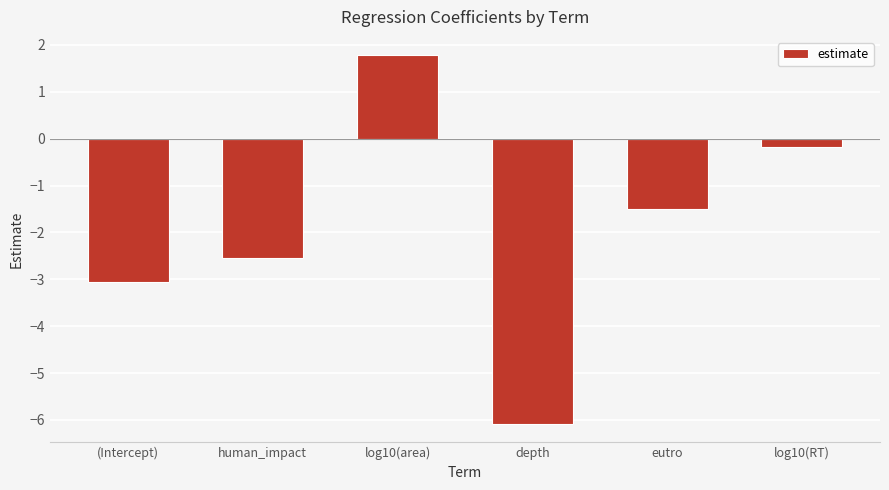

How many series are shown in this chart?

1